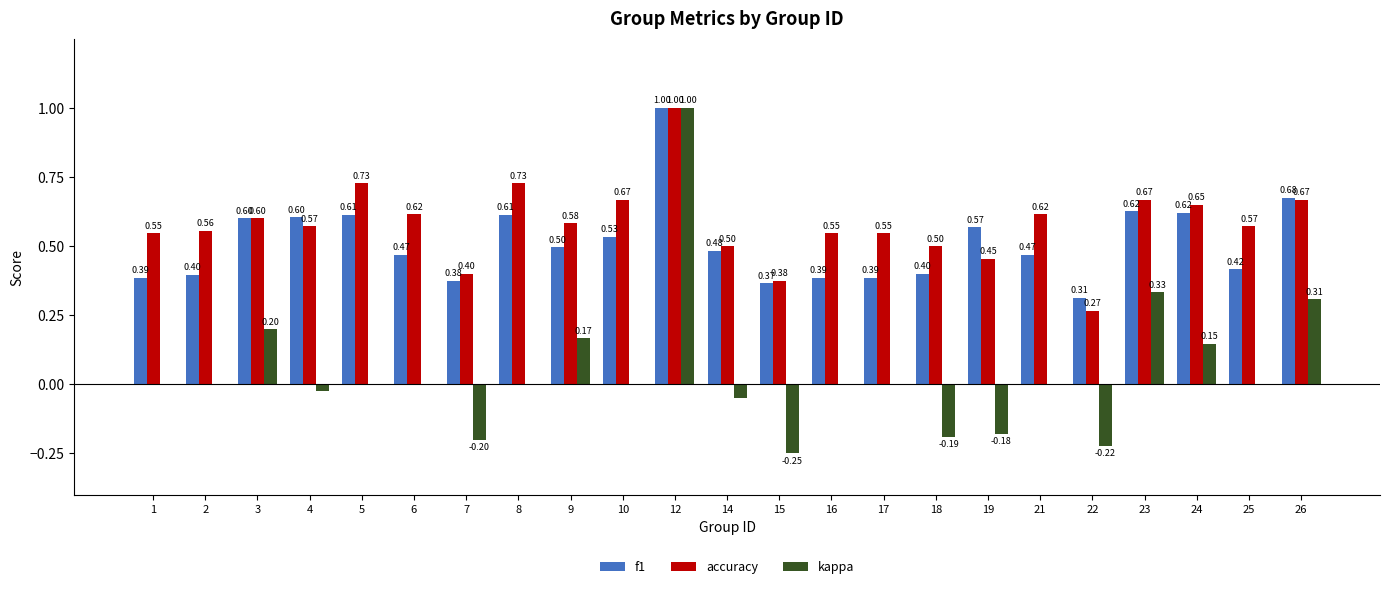

How many accuracy values are between 0 and 1?

23